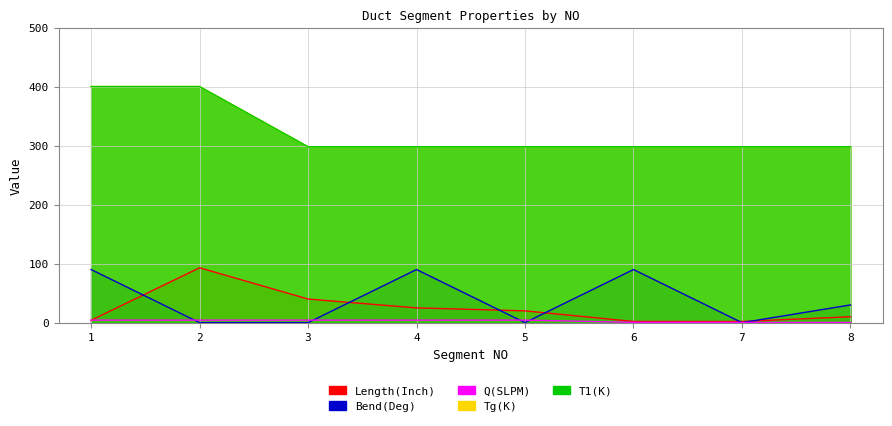

What is the difference between the maximum and minimum values in the Q(SLPM) series?

4.0